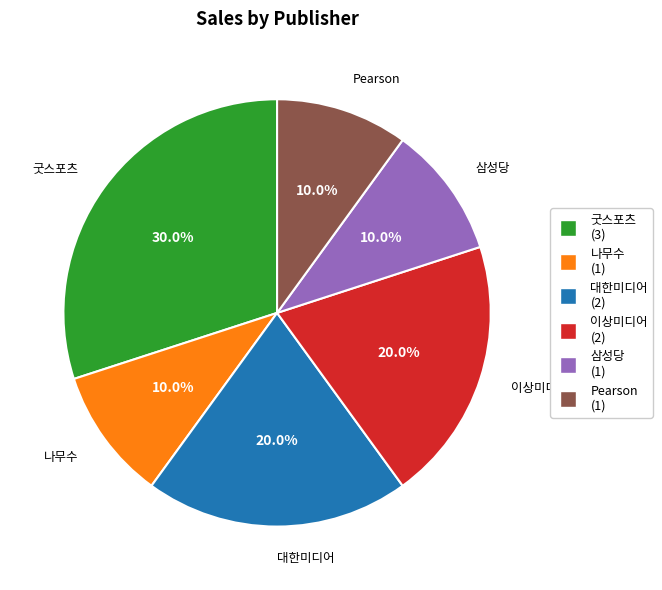

What percentage is the 삼성당 slice, to the nearest percent?

10%